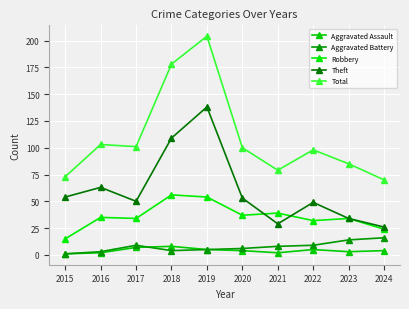

Reading left to right, extract all data points from this chart.

Aggravated Assault: 1	2	7	8	5	4	2	5	3	4
Aggravated Battery: 1	3	9	4	5	6	8	9	14	16
Robbery: 15	35	34	56	54	37	39	32	34	24
Theft: 54	63	50	109	138	53	29	49	34	26
Total: 73	103	101	178	204	100	79	98	85	70